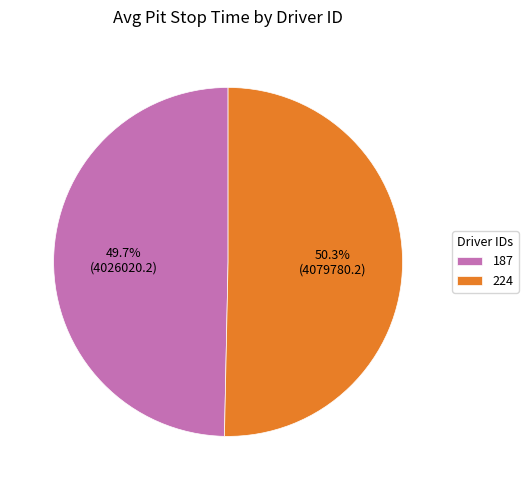

Between 187 and 224, which is larger?

224